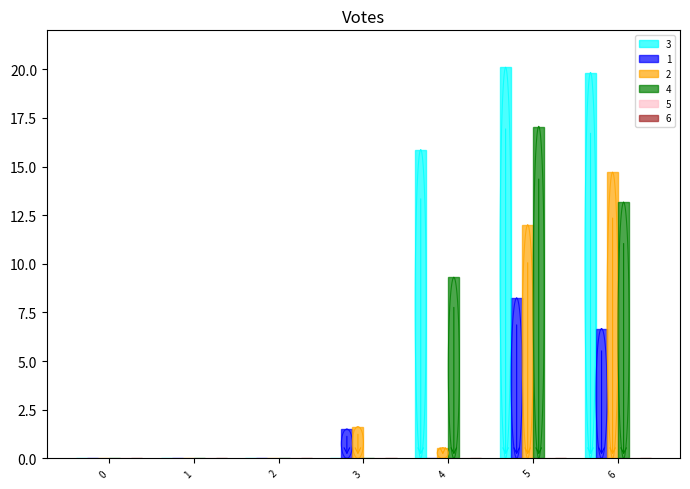

Is it true that 2 equals 0.5 at 4?

True